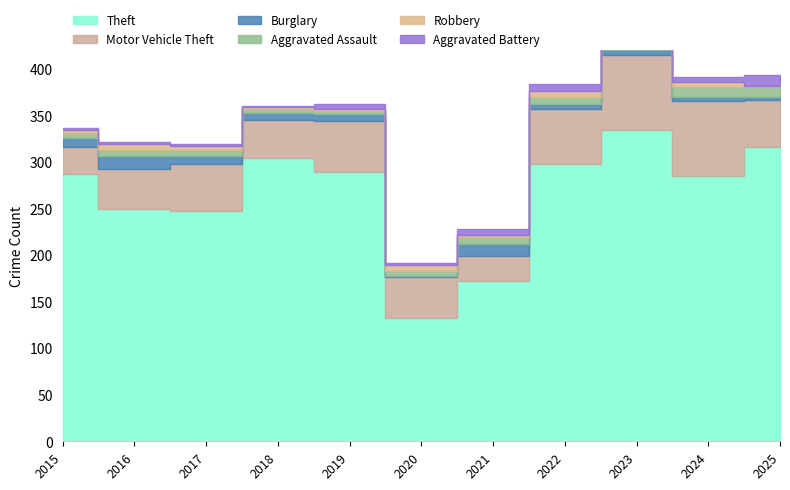

In Burglary, how many points are lower than both neighbors (excluding endpoints)?

1